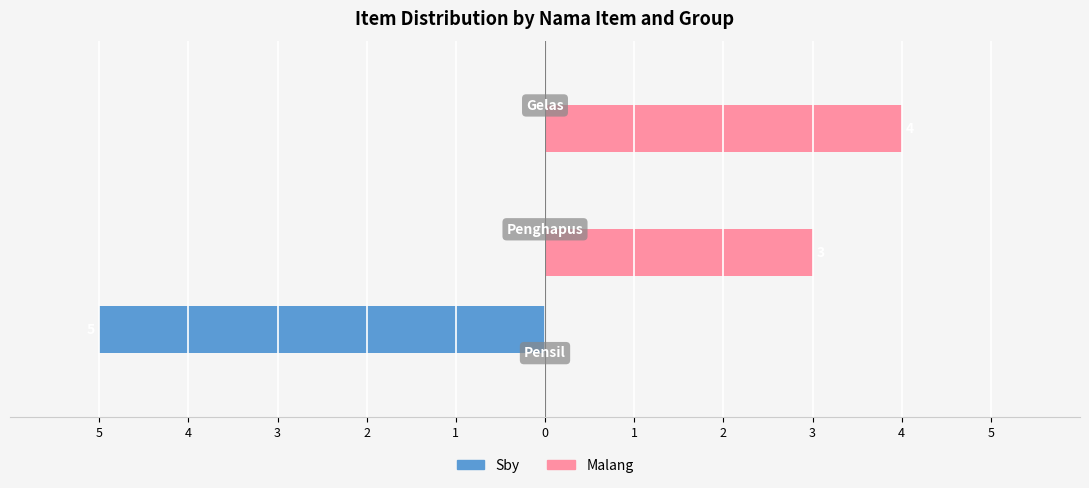

What are all the series names shown in the legend?

Sby, Malang